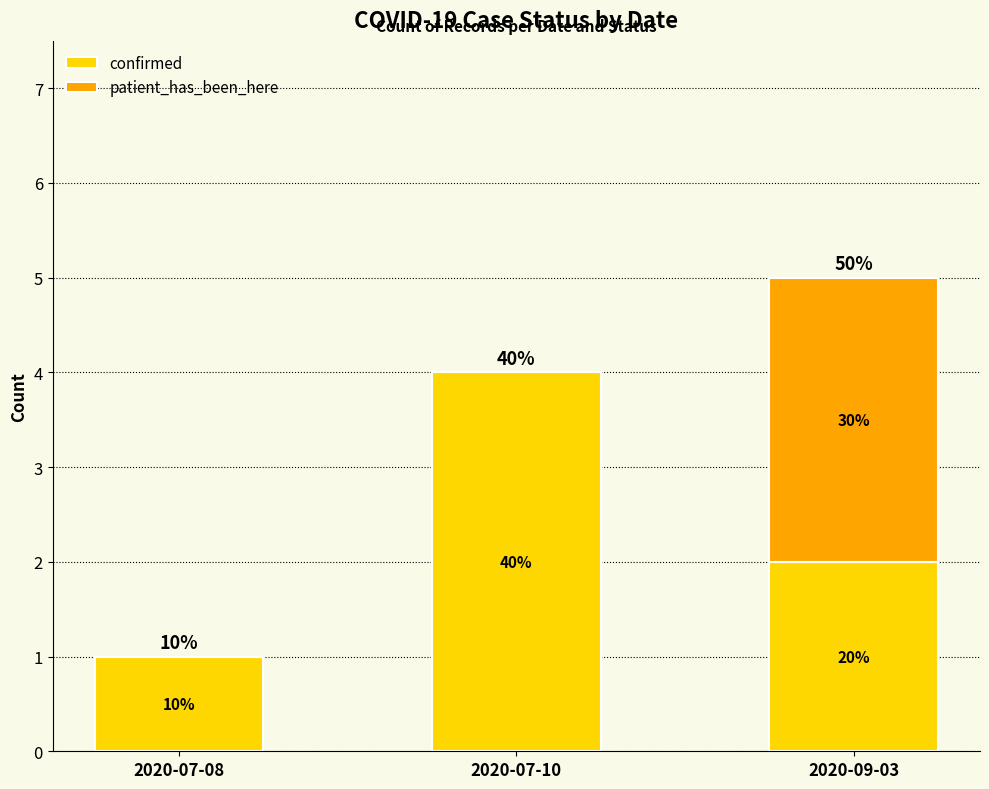

At which label is confirmed closest to 2?

2020-09-03